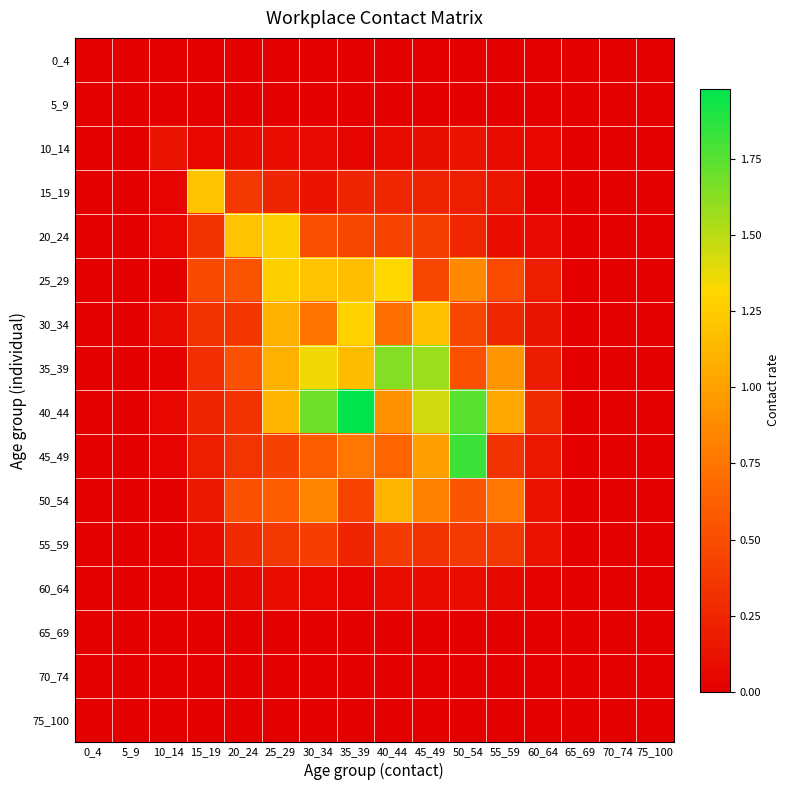

Reading left to right, extract all data points from this chart.

0_4: 0_4=0.0	5_9=0.0	10_14=0.0	15_19=0.0	20_24=0.0	25_29=0.0	30_34=0.0	35_39=0.0	40_44=0.0	45_49=0.0	50_54=0.0	55_59=0.0	60_64=0.0	65_69=0.0	70_74=0.0	75_100=0.0
5_9: 0_4=0.0	5_9=0.0	10_14=0.0	15_19=0.0	20_24=0.0	25_29=0.0	30_34=0.0	35_39=0.0	40_44=0.0	45_49=0.0	50_54=0.0	55_59=0.0	60_64=0.0	65_69=0.0	70_74=0.0	75_100=0.0
10_14: 0_4=0.0	5_9=0.0	10_14=0.1	15_19=0.0	20_24=0.1	25_29=0.1	30_34=0.1	35_39=0.0	40_44=0.1	45_49=0.1	50_54=0.1	55_59=0.1	60_64=0.0	65_69=0.0	70_74=0.0	75_100=0.0
15_19: 0_4=0.0	5_9=0.0	10_14=0.0	15_19=1.2	20_24=0.4	25_29=0.2	30_34=0.1	35_39=0.2	40_44=0.3	45_49=0.2	50_54=0.2	55_59=0.2	60_64=0.0	65_69=0.0	70_74=0.0	75_100=0.0
20_24: 0_4=0.0	5_9=0.0	10_14=0.0	15_19=0.3	20_24=1.2	25_29=1.3	30_34=0.5	35_39=0.5	40_44=0.4	45_49=0.4	50_54=0.2	55_59=0.1	60_64=0.1	65_69=0.0	70_74=0.0	75_100=0.0
25_29: 0_4=0.0	5_9=0.0	10_14=0.0	15_19=0.5	20_24=0.5	25_29=1.3	30_34=1.2	35_39=1.2	40_44=1.3	45_49=0.5	50_54=0.9	55_59=0.5	60_64=0.2	65_69=0.0	70_74=0.0	75_100=0.0
30_34: 0_4=0.0	5_9=0.0	10_14=0.1	15_19=0.3	20_24=0.4	25_29=1.1	30_34=0.8	35_39=1.3	40_44=0.7	45_49=1.2	50_54=0.5	55_59=0.3	60_64=0.1	65_69=0.0	70_74=0.0	75_100=0.0
35_39: 0_4=0.0	5_9=0.0	10_14=0.0	15_19=0.3	20_24=0.5	25_29=1.1	30_34=1.4	35_39=1.2	40_44=1.6	45_49=1.6	50_54=0.5	55_59=0.9	60_64=0.2	65_69=0.0	70_74=0.0	75_100=0.0
40_44: 0_4=0.0	5_9=0.0	10_14=0.0	15_19=0.2	20_24=0.3	25_29=1.1	30_34=1.7	35_39=2.0	40_44=0.9	45_49=1.4	50_54=1.7	55_59=1.0	60_64=0.3	65_69=0.0	70_74=0.0	75_100=0.0
45_49: 0_4=0.0	5_9=0.0	10_14=0.0	15_19=0.2	20_24=0.3	25_29=0.4	30_34=0.6	35_39=0.8	40_44=0.7	45_49=1.0	50_54=1.8	55_59=0.3	60_64=0.2	65_69=0.0	70_74=0.0	75_100=0.0
50_54: 0_4=0.0	5_9=0.0	10_14=0.0	15_19=0.2	20_24=0.5	25_29=0.6	30_34=0.9	35_39=0.4	40_44=1.1	45_49=0.8	50_54=0.6	55_59=0.8	60_64=0.1	65_69=0.0	70_74=0.0	75_100=0.0
55_59: 0_4=0.0	5_9=0.0	10_14=0.0	15_19=0.1	20_24=0.3	25_29=0.4	30_34=0.4	35_39=0.2	40_44=0.4	45_49=0.3	50_54=0.4	55_59=0.4	60_64=0.1	65_69=0.0	70_74=0.0	75_100=0.0
60_64: 0_4=0.0	5_9=0.0	10_14=0.0	15_19=0.0	20_24=0.1	25_29=0.1	30_34=0.0	35_39=0.0	40_44=0.1	45_49=0.1	50_54=0.1	55_59=0.1	60_64=0.0	65_69=0.0	70_74=0.0	75_100=0.0
65_69: 0_4=0.0	5_9=0.0	10_14=0.0	15_19=0.0	20_24=0.0	25_29=0.0	30_34=0.0	35_39=0.0	40_44=0.0	45_49=0.0	50_54=0.0	55_59=0.0	60_64=0.0	65_69=0.0	70_74=0.0	75_100=0.0
70_74: 0_4=0.0	5_9=0.0	10_14=0.0	15_19=0.0	20_24=0.0	25_29=0.0	30_34=0.0	35_39=0.0	40_44=0.0	45_49=0.0	50_54=0.0	55_59=0.0	60_64=0.0	65_69=0.0	70_74=0.0	75_100=0.0
75_100: 0_4=0.0	5_9=0.0	10_14=0.0	15_19=0.0	20_24=0.0	25_29=0.0	30_34=0.0	35_39=0.0	40_44=0.0	45_49=0.0	50_54=0.0	55_59=0.0	60_64=0.0	65_69=0.0	70_74=0.0	75_100=0.0